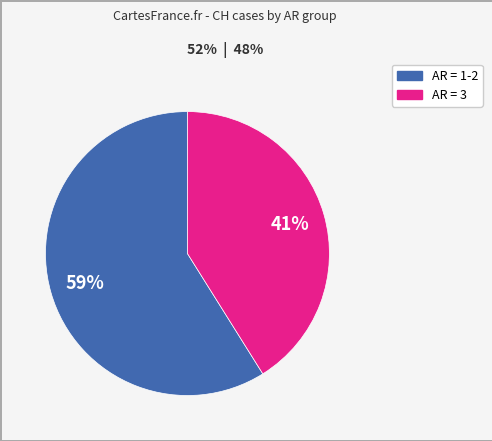

To the nearest percent, what is the average slice percentage?

50%